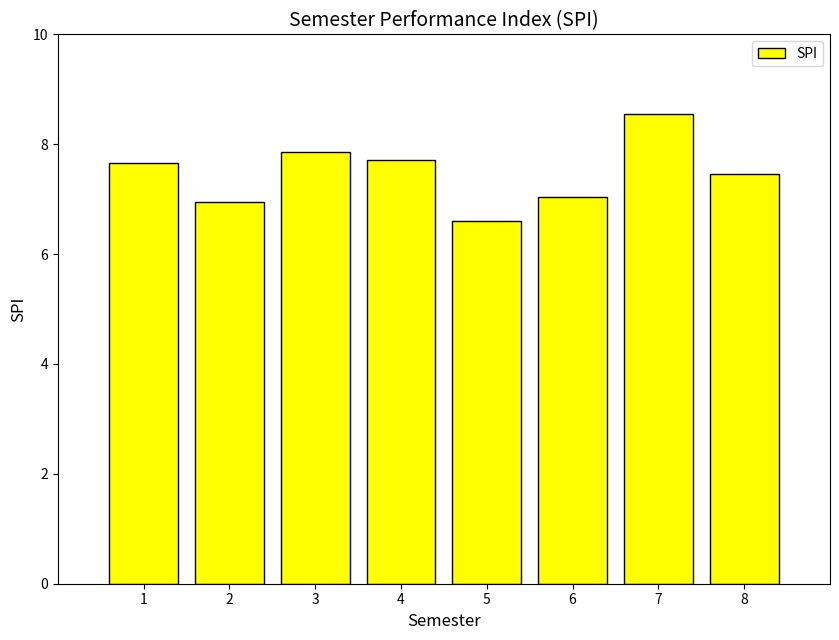

The value at 8 is 7.5. True or false?

True